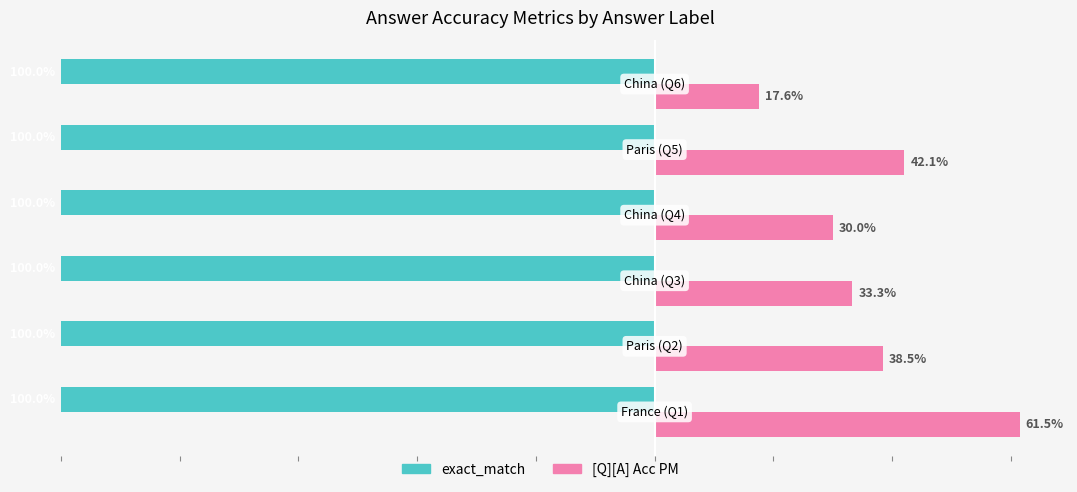

Which series has the widest spread of values?

[Q][A] Acc PM